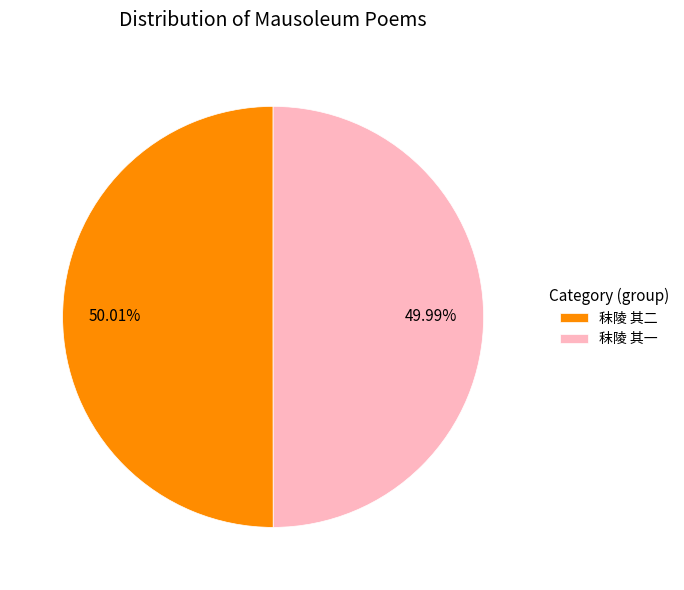

How many slices are in this pie chart?

2